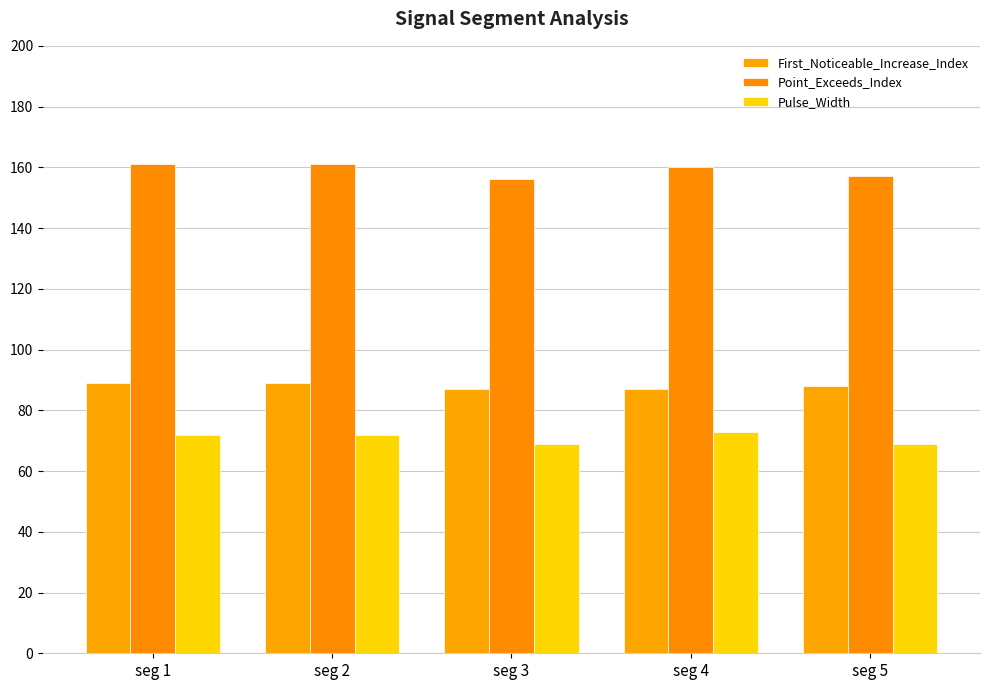

Reading left to right, extract all data points from this chart.

First_Noticeable_Increase_Index: seg 1=89	seg 2=89	seg 3=87	seg 4=87	seg 5=88
Point_Exceeds_Index: seg 1=161	seg 2=161	seg 3=156	seg 4=160	seg 5=157
Pulse_Width: seg 1=72	seg 2=72	seg 3=69	seg 4=73	seg 5=69